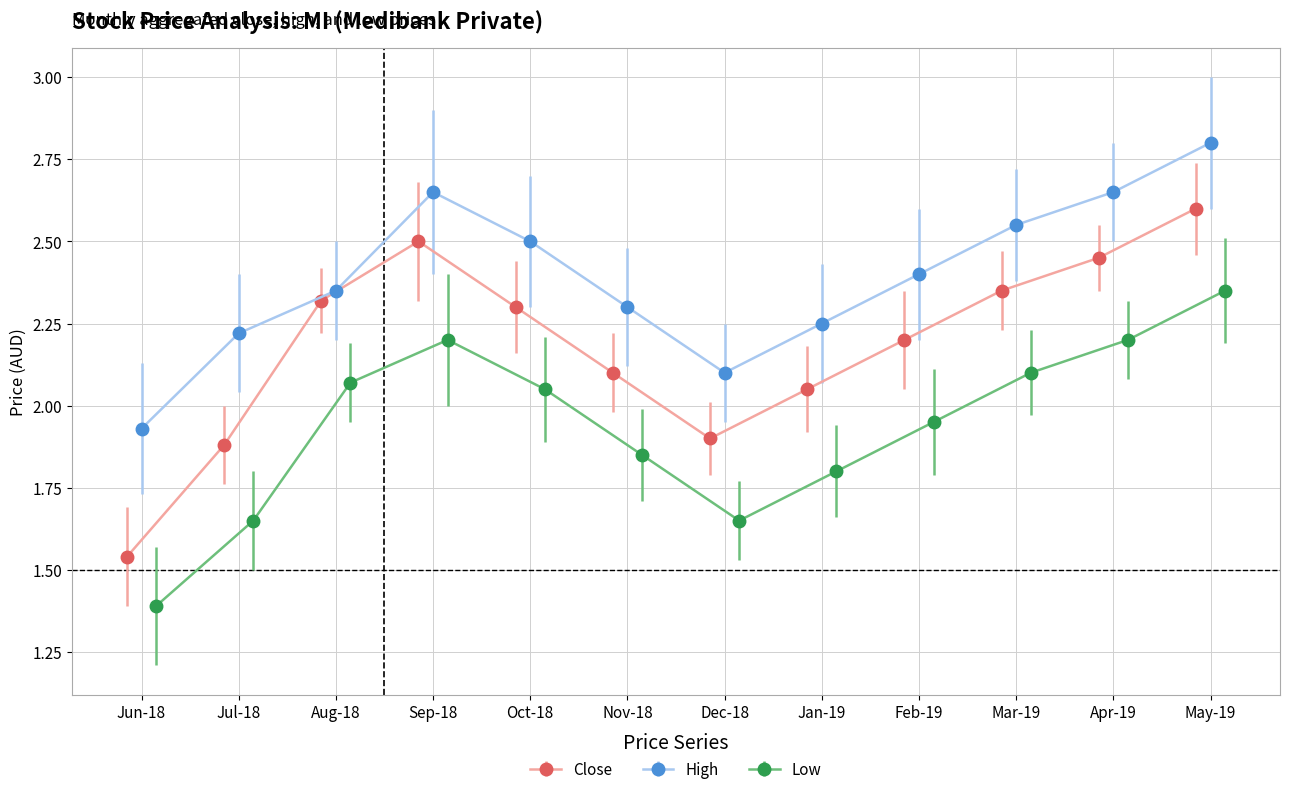

At which label is close closest to 2?

2019-01